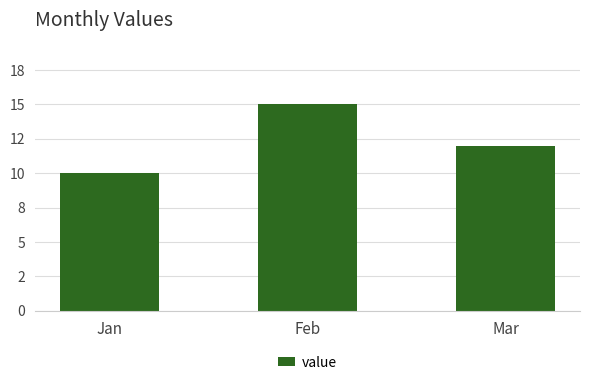

Which category has the highest value across all series?

Feb